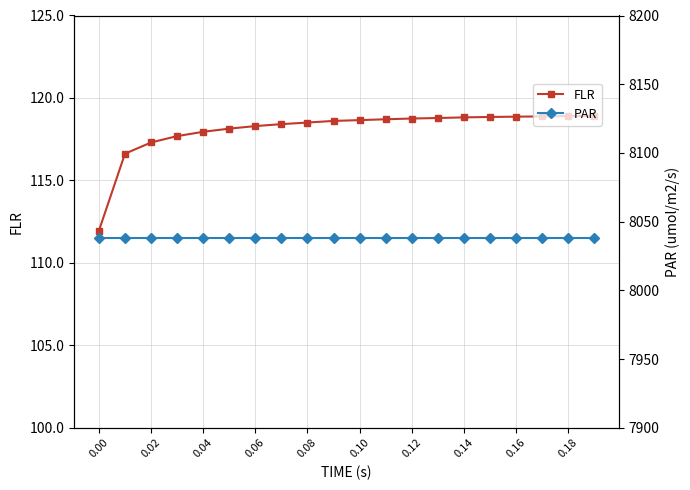

What is the spread (max minus min) of values at 0.18?

7919.6